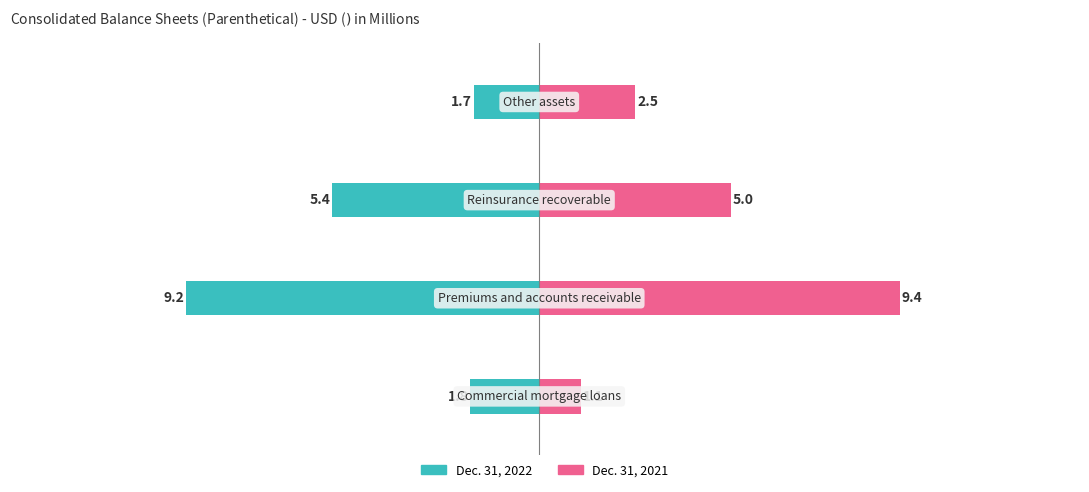

Reading left to right, transcribe all the data shown in this chart.

Dec. 31, 2022: -1.8	-9.2	-5.4	-1.7
Dec. 31, 2021: 1.1	9.4	5.0	2.5